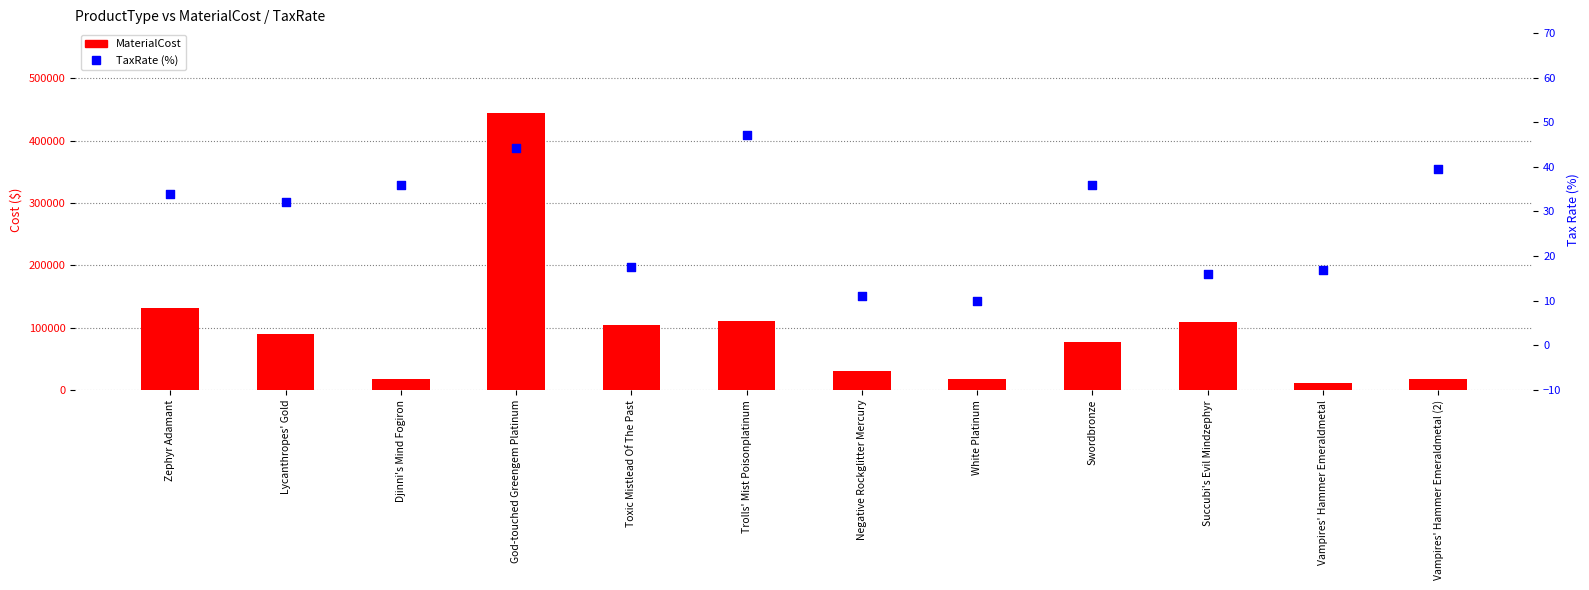

At which category is the sum across all series the highest?

God-touched Greengem Platinum